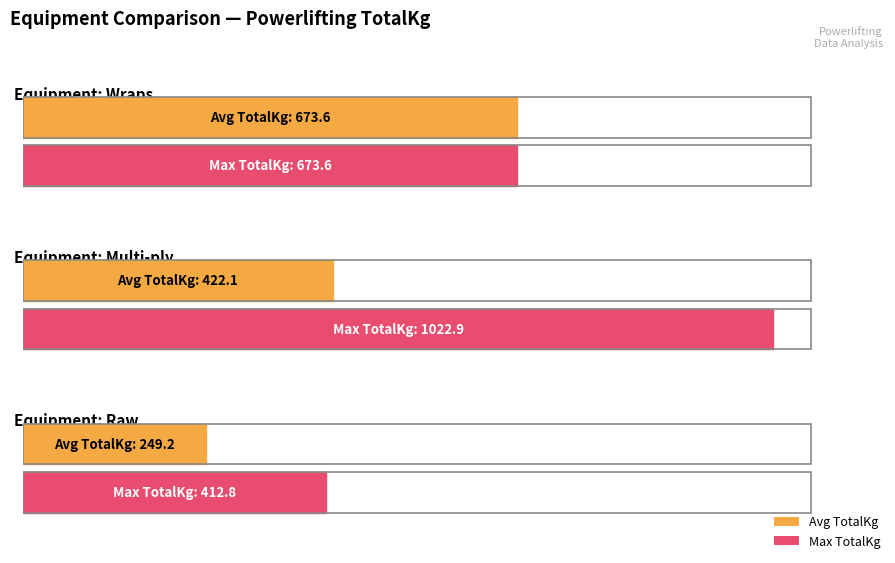

What is the label of the 3rd bar from the left?

Raw